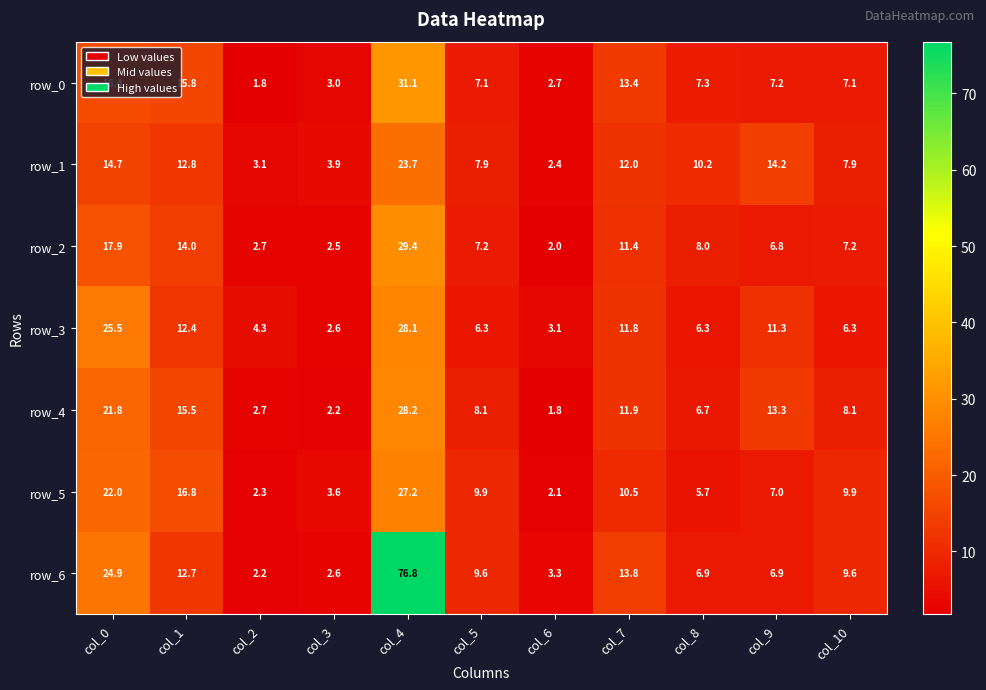

At which category is the sum across all series the highest?

col_4